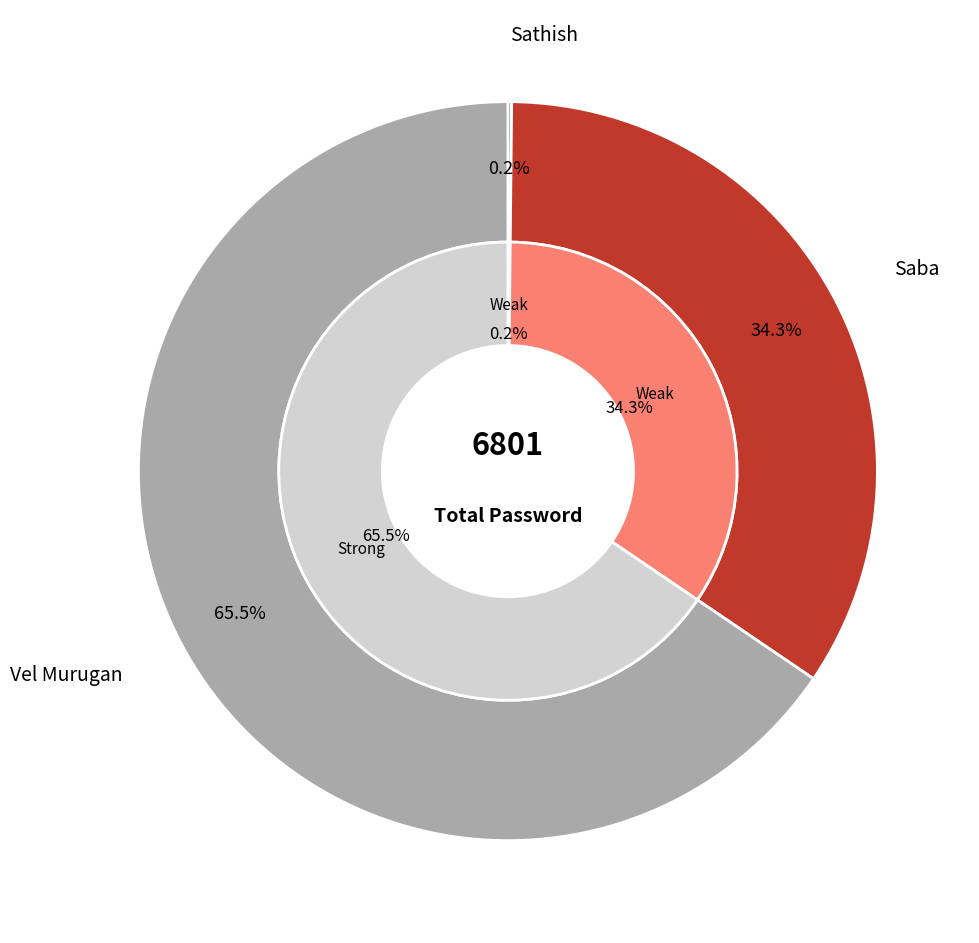

Do Vel Murugan and Sathish together represent more than half of the pie?

Yes